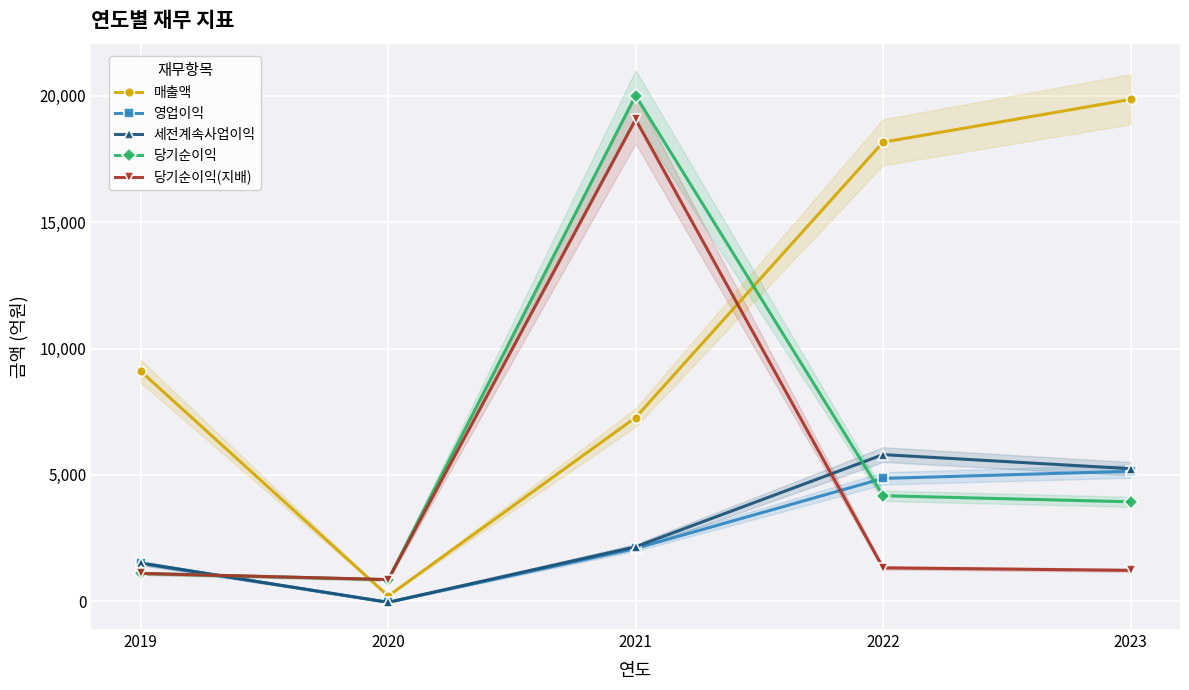

Reading right to left, list all the values displayed in this chart.

매출액: 2023=19863	2022=18168	2021=7271	2020=207	2019=9103
영업이익: 2023=5144	2022=4862	2021=2092	2020=-44	2019=1507
세전계속사업이익: 2023=5247	2022=5804	2021=2157	2020=-40	2019=1510
당기순이익: 2023=3936	2022=4176	2021=20014	2020=854	2019=1099
당기순이익(지배): 2023=1223	2022=1322	2021=19070	2020=858	2019=1102